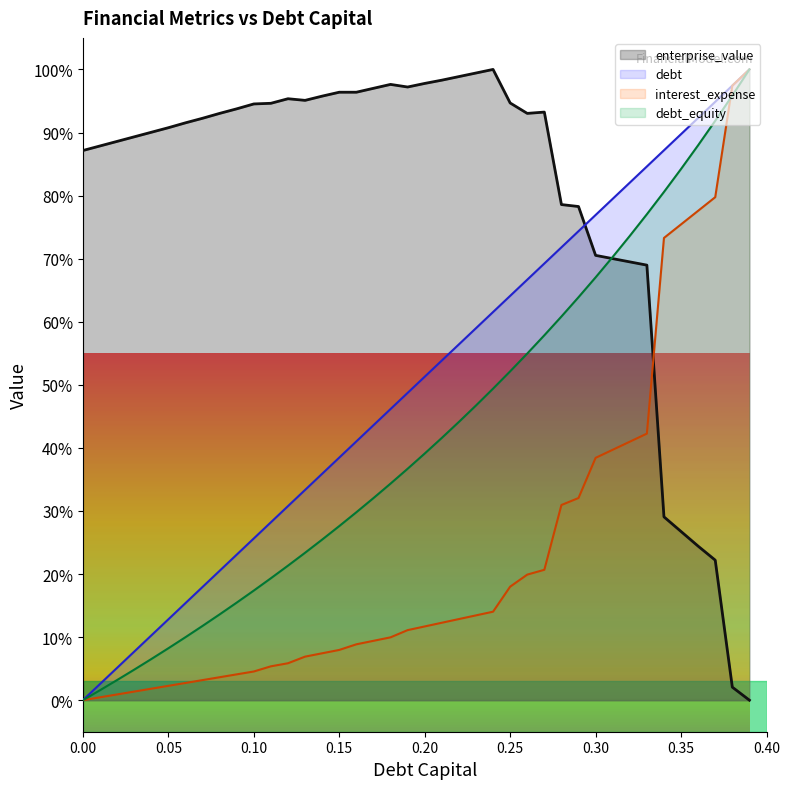

Reading left to right, transcribe all the data shown in this chart.

debt_capital: 0.0	2.6	5.1	7.7	10.3	12.8	15.4	17.9	20.5	23.1	25.6	28.2	30.8	33.3	35.9	38.5	41.0	43.6	46.2	48.7	51.3	53.8	56.4	59.0	61.5	64.1	66.7	69.2	71.8	74.4	76.9	79.5	82.1	84.6	87.2	89.7	92.3	94.9	97.4	100.0
enterprise_value: 87.1	87.9	88.6	89.3	90.0	90.8	91.5	92.3	93.0	93.8	94.5	94.6	95.4	95.1	95.8	96.4	96.4	97.0	97.6	97.2	97.8	98.3	98.9	99.4	100.0	94.7	93.0	93.2	78.6	78.3	70.5	70.0	69.5	69.0	29.1	26.7	24.4	22.2	2.1	0.0
debt: 0.0	1.6	3.2	4.8	6.5	8.2	10.0	11.8	13.6	15.5	17.4	19.3	21.3	23.4	25.5	27.6	29.8	32.0	34.3	36.7	39.1	41.6	44.1	46.7	49.4	52.1	55.0	57.9	60.8	63.9	67.0	70.3	73.6	77.0	80.6	84.2	88.0	91.9	95.9	100.0
interest_expense: 0.0	0.5	0.9	1.4	1.8	2.3	2.7	3.2	3.6	4.1	4.5	5.4	5.9	6.9	7.4	8.0	8.9	9.4	10.0	11.1	11.7	12.3	12.9	13.4	14.0	18.0	19.9	20.7	30.9	32.1	38.4	39.7	41.0	42.3	73.3	75.4	77.6	79.7	97.4	100.0